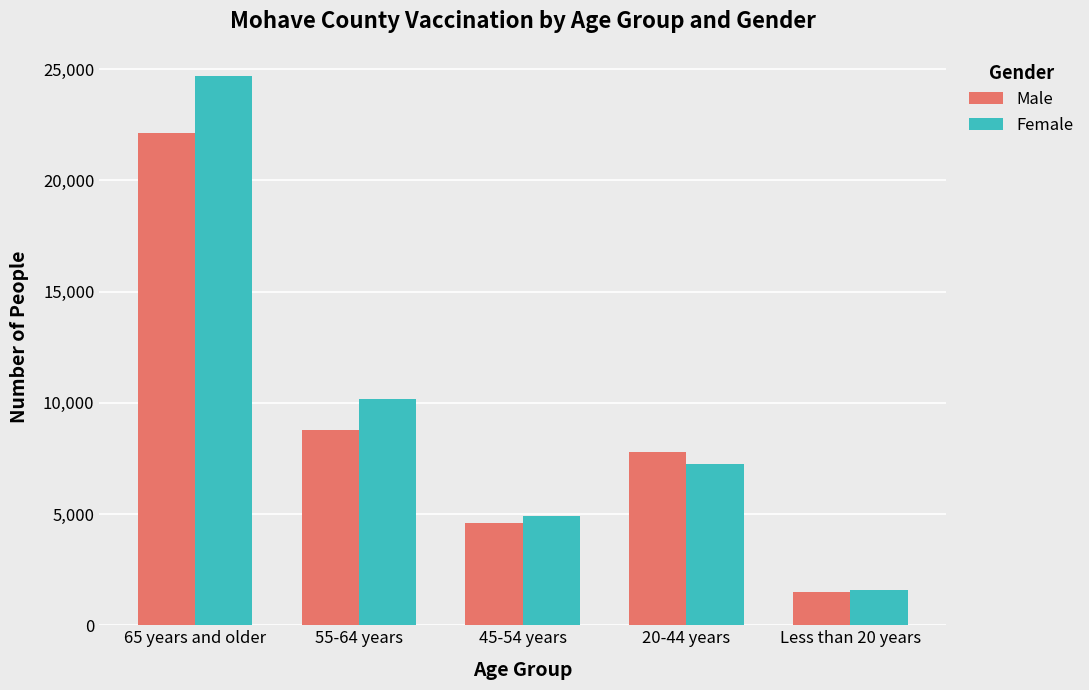

At how many categories does at least one series exceed 20127?

1